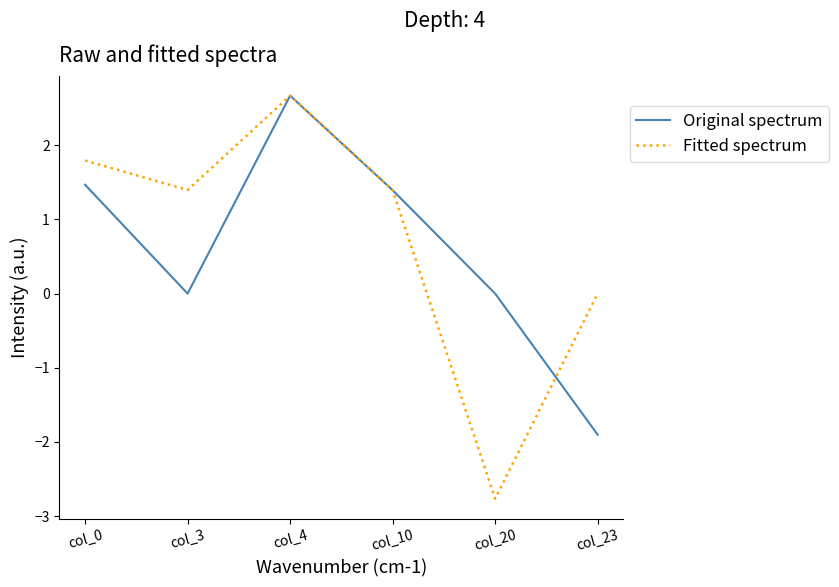

Which series has the largest total across all categories?

Fitted spectrum